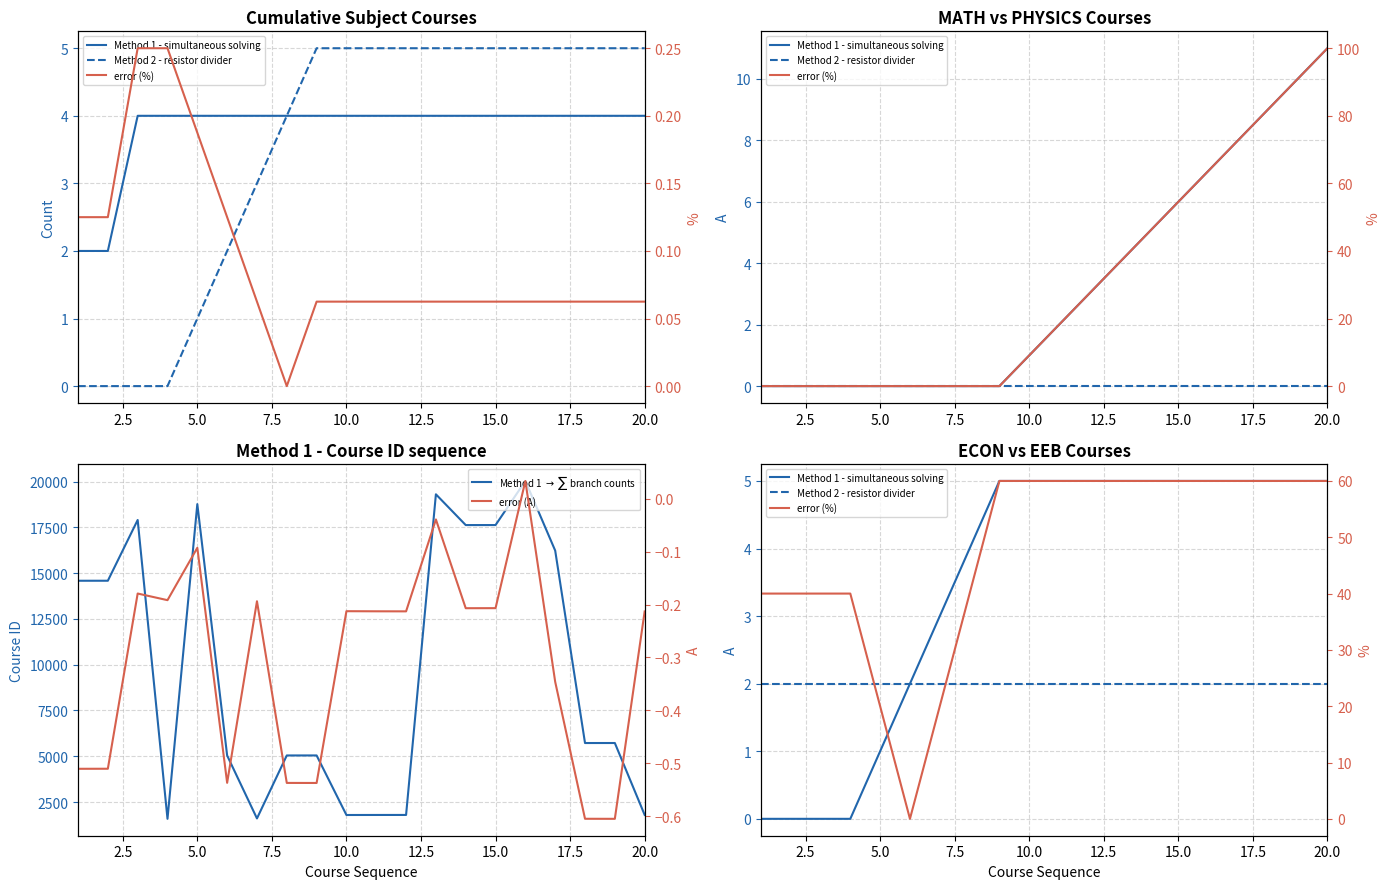

What is the average value of the Method 1 $\rightarrow$ $\sum$ branch counts series?

9681.2